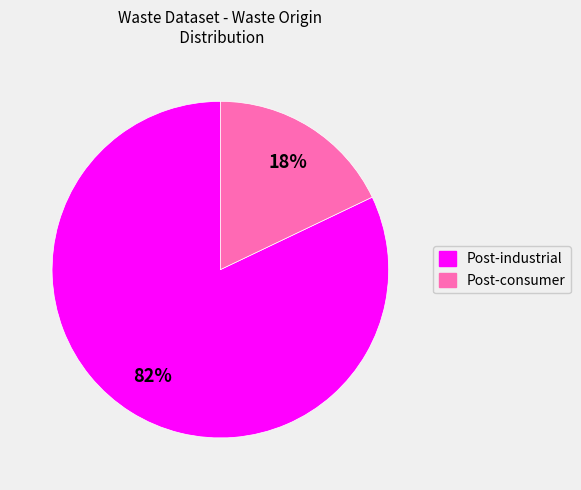

Count the number of slices in the pie.

2